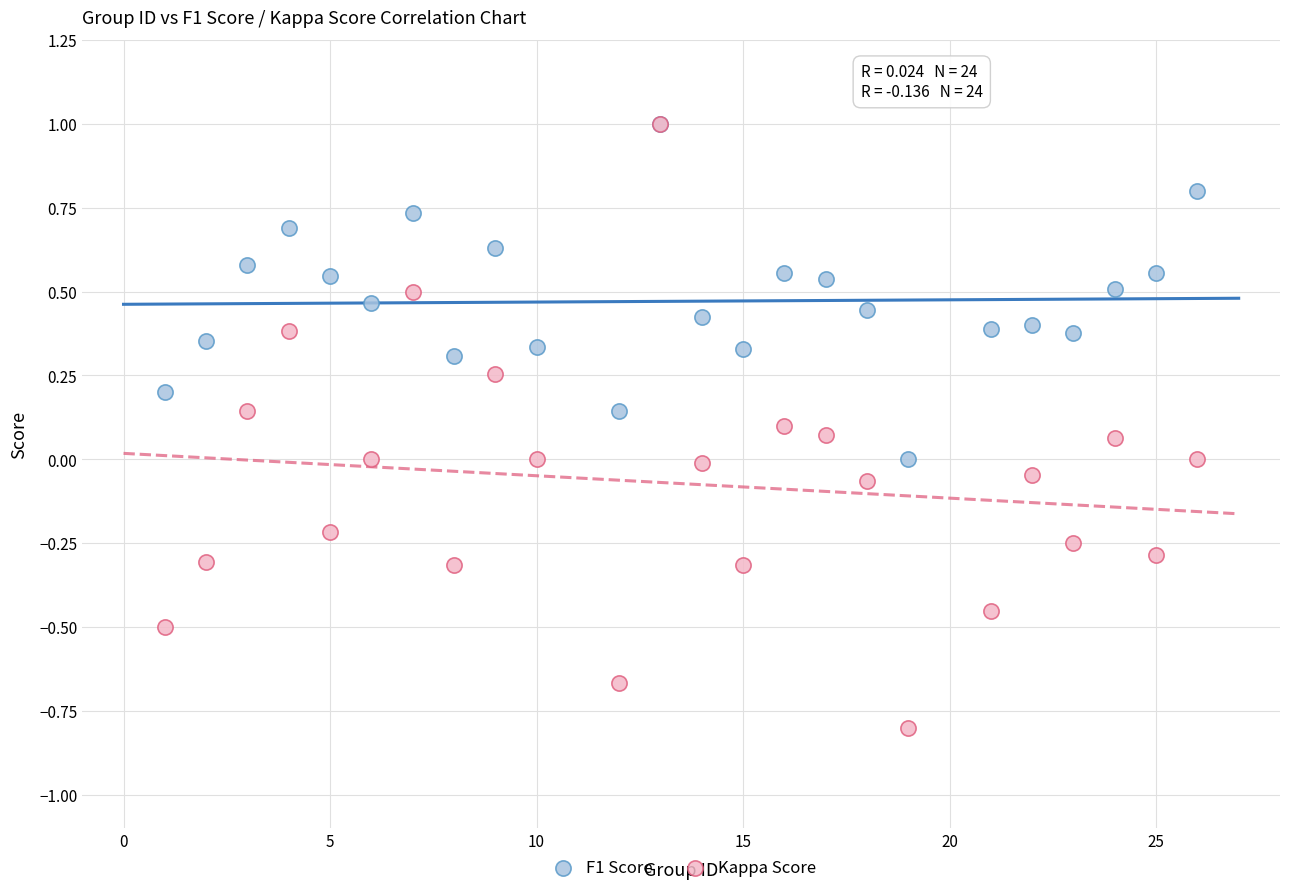

Which series contains the lowest Y value?

Kappa Score